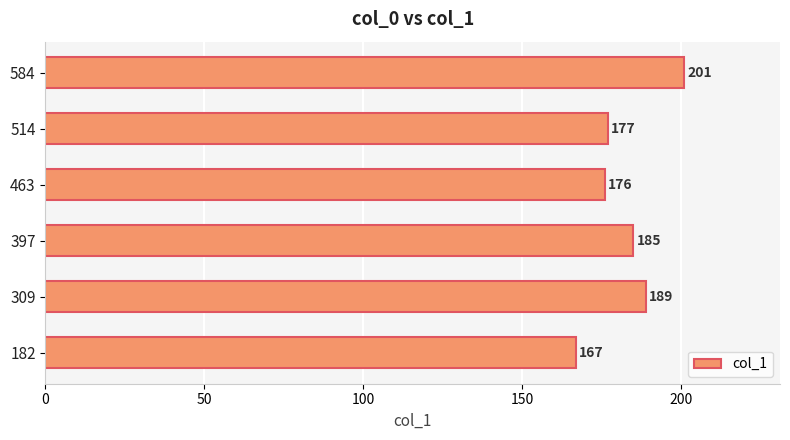

Does the chart contain any negative values?

No